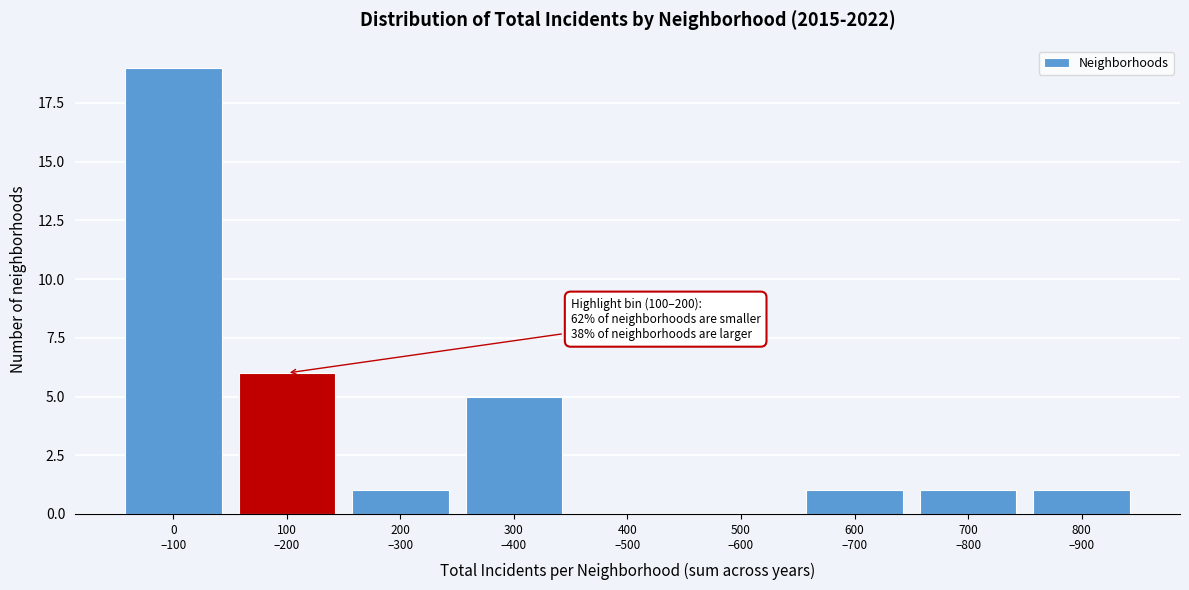

What is the maximum value shown in the chart?

19